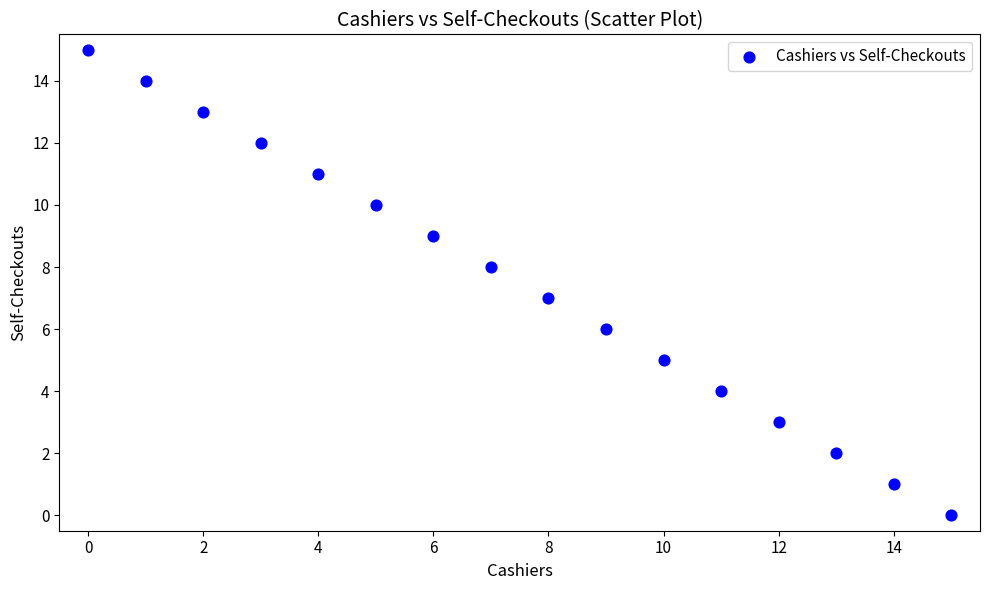

What is the range of Y values (max minus min)?

15